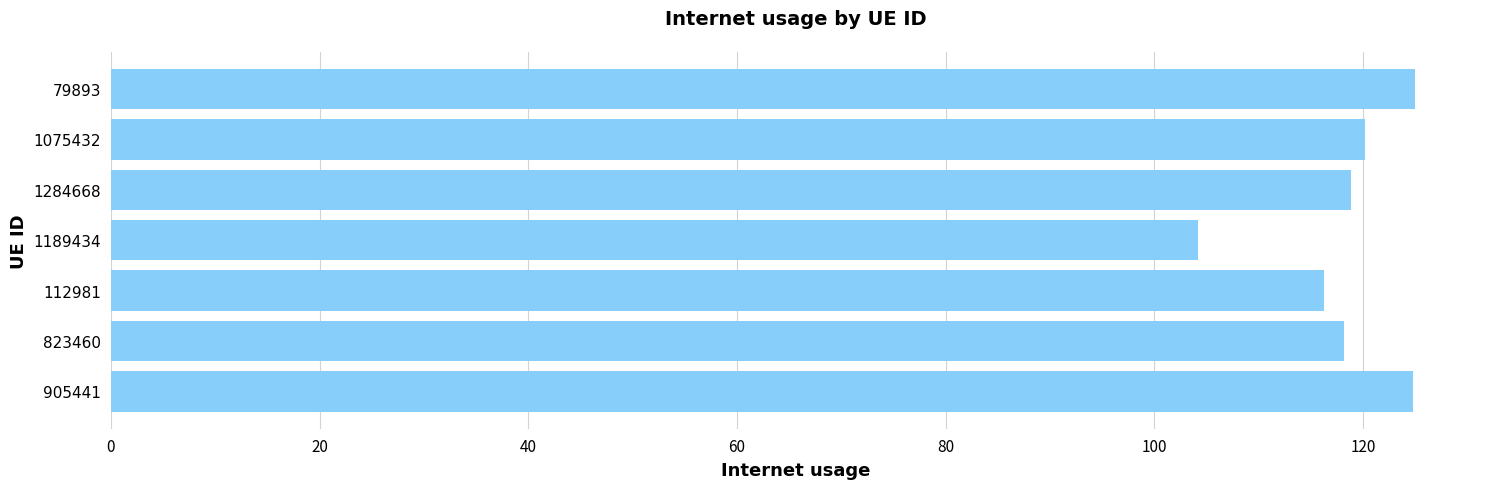

Does the chart contain any negative values?

No